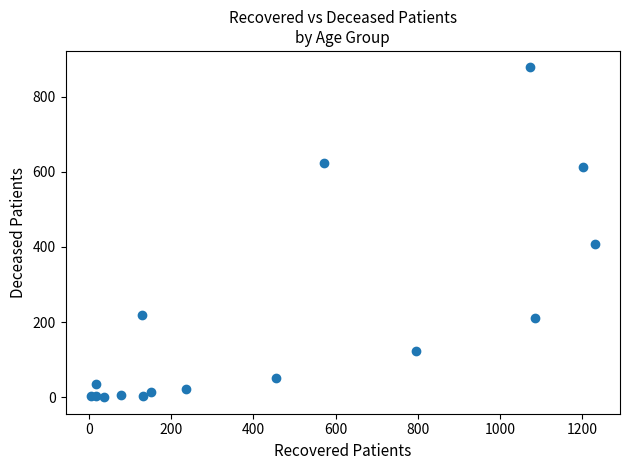

What Y value in the scatter plot is closest to 439?

409